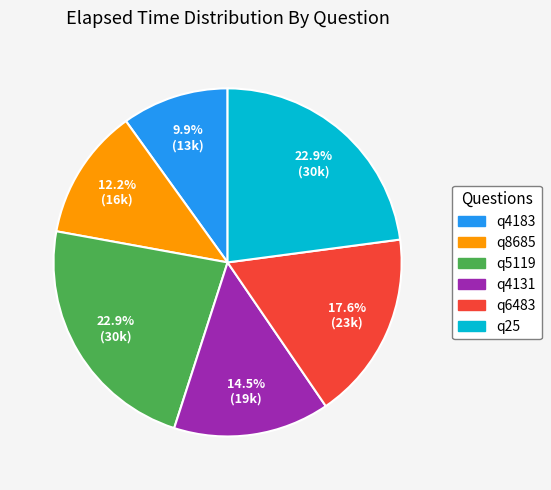

To the nearest percent, what portion does q25 represent?

23%